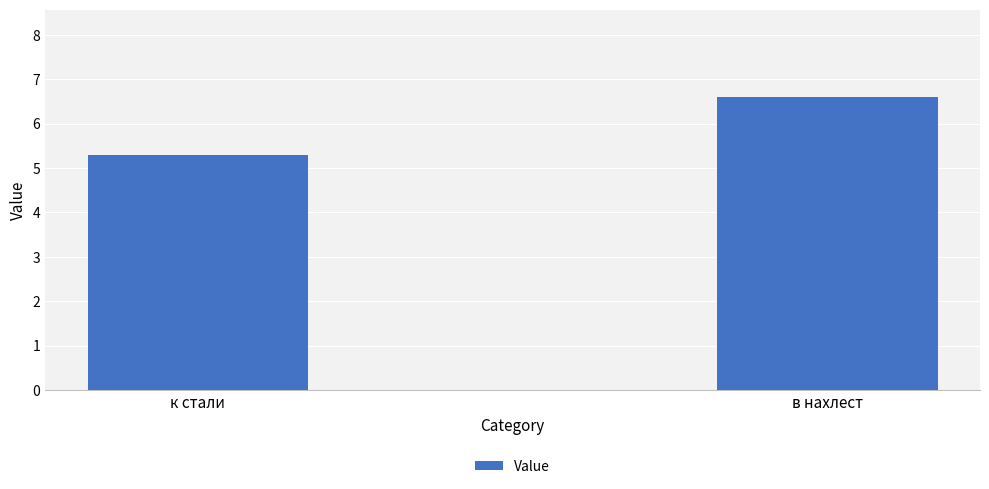

Where does the data first go above 6?

в нахлест